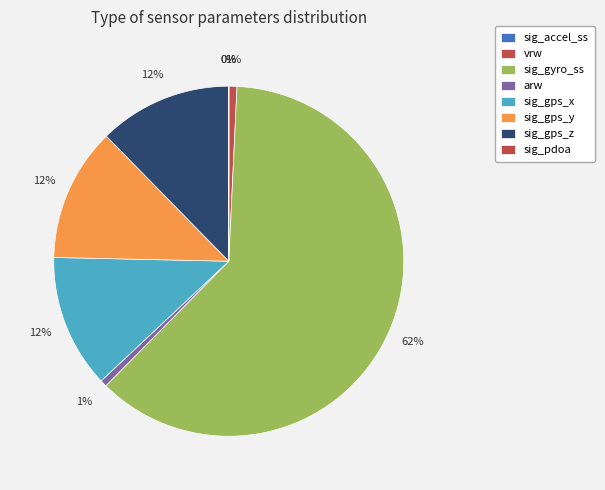

What percentage is NOT represented by vrw?

99.3%